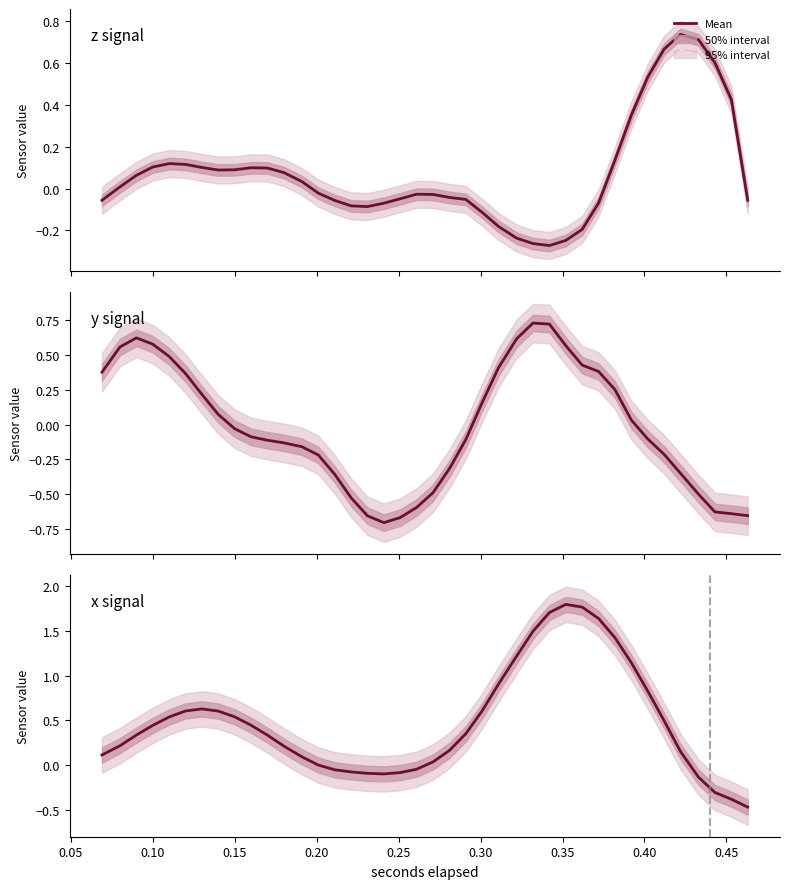

Which series ends up on top after the final intersection of y signal and z signal?

z signal